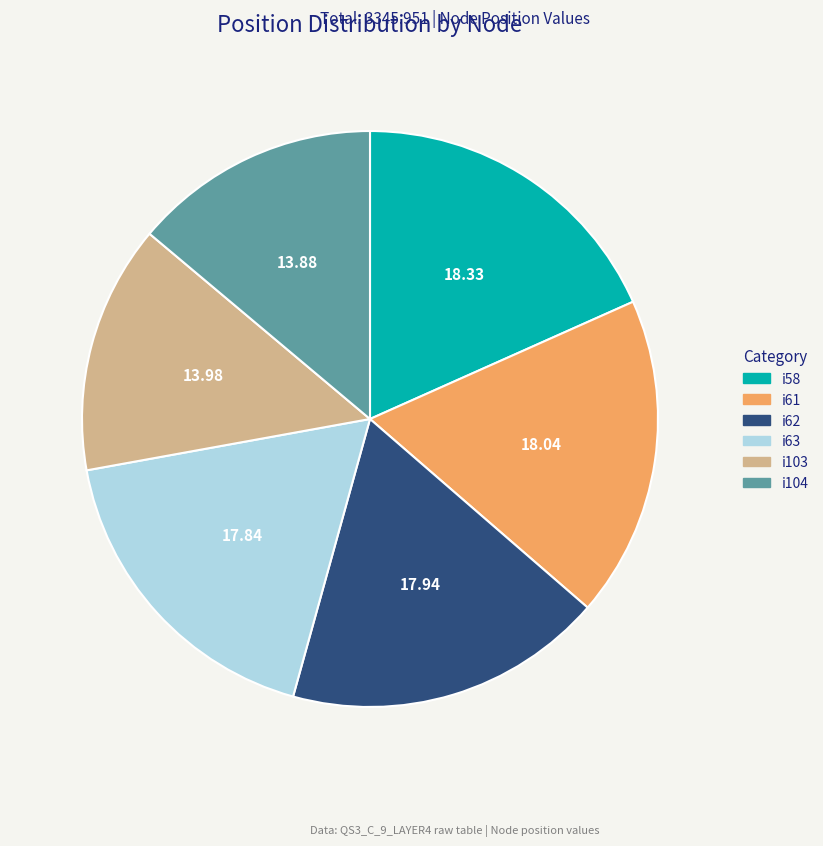

Does i103 represent more than half of the total?

No